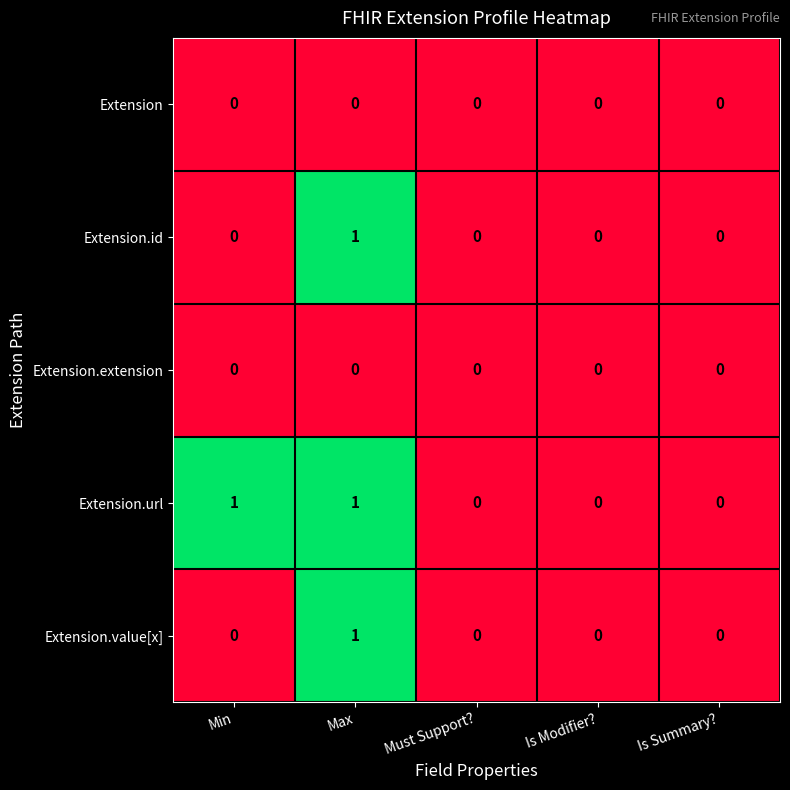

True or false: Extension.url has a value of 1 at Min.

True